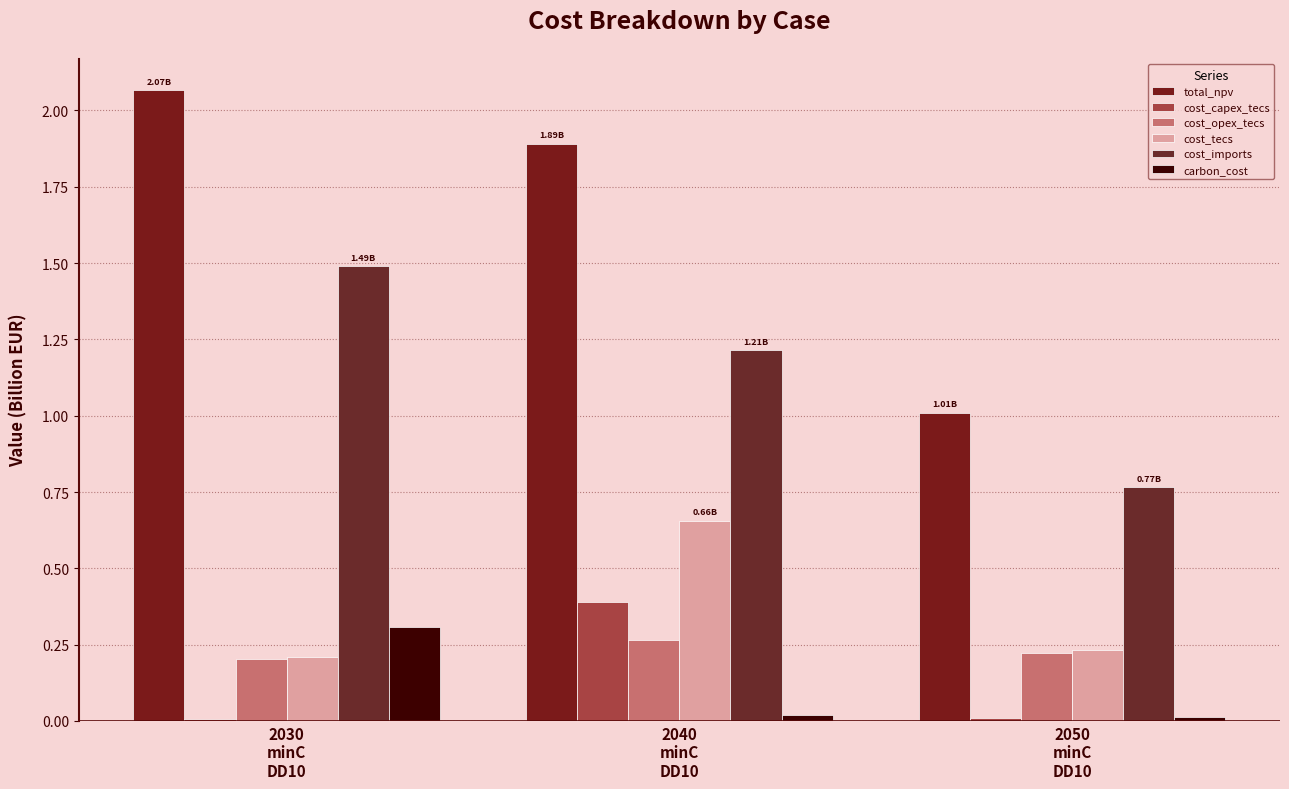

Which series has the widest spread of values?

total_npv